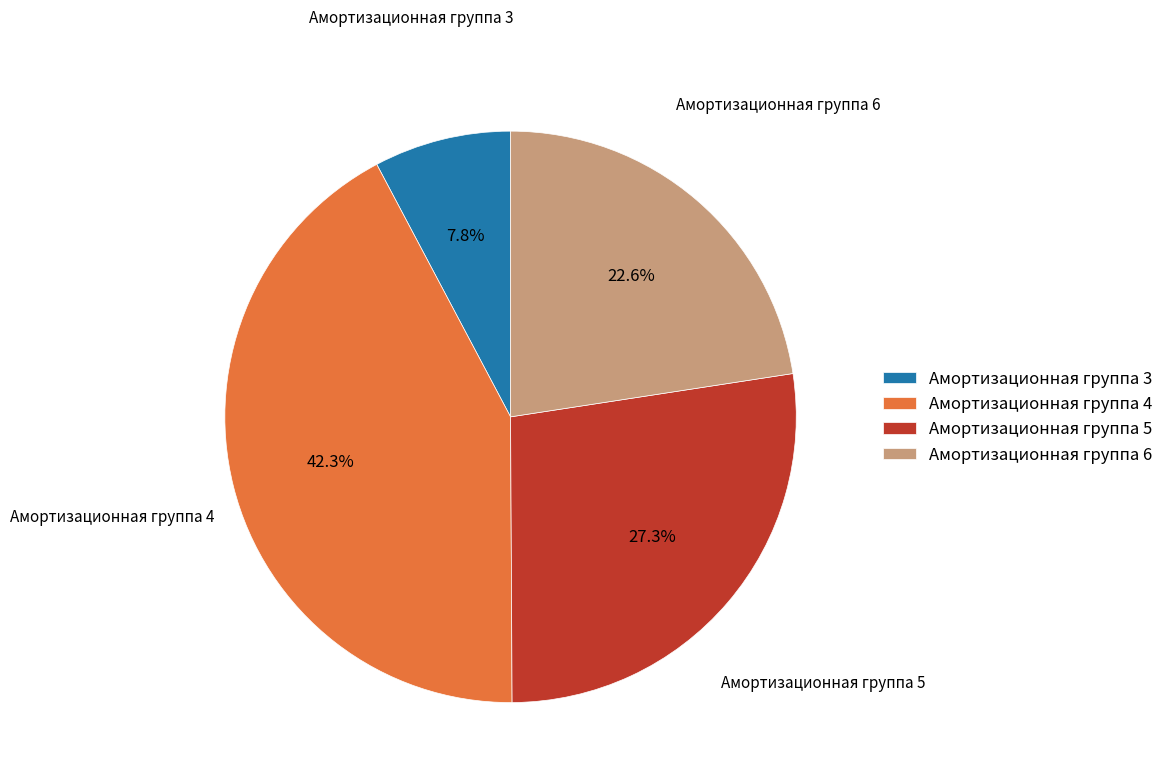

Does any single category account for the majority?

No